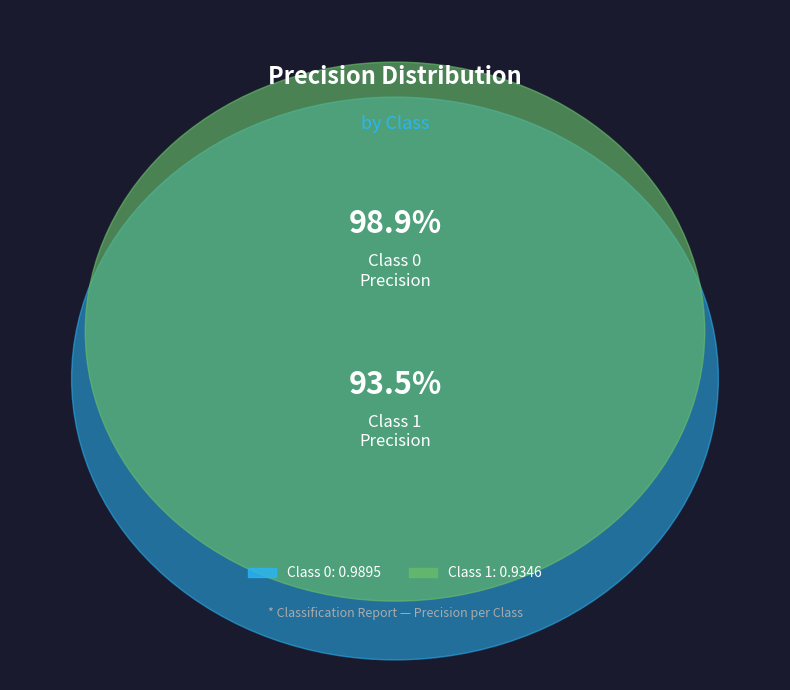

What is the smallest slice in the pie chart?

1